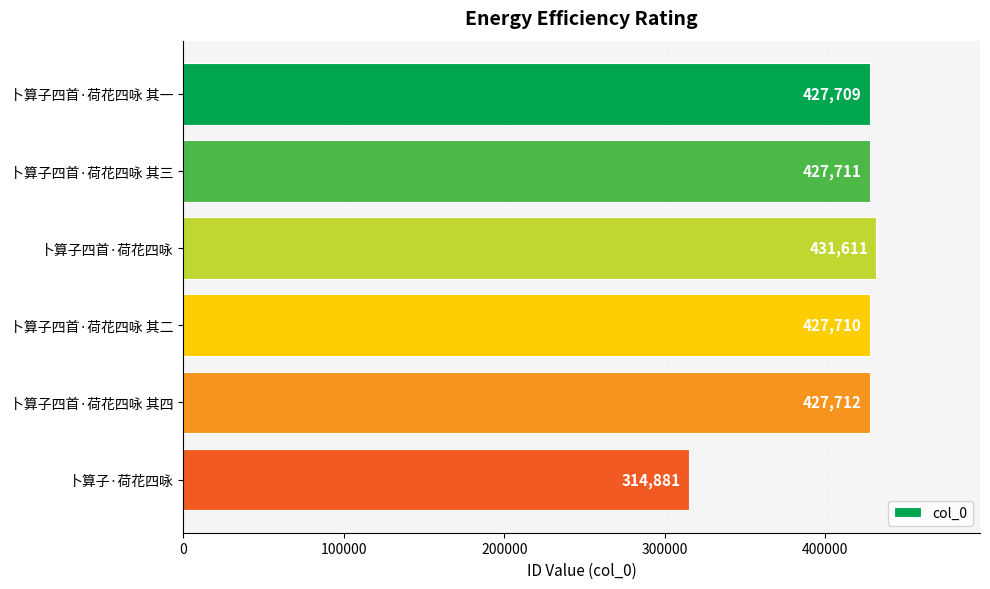

How many series are shown in this chart?

1